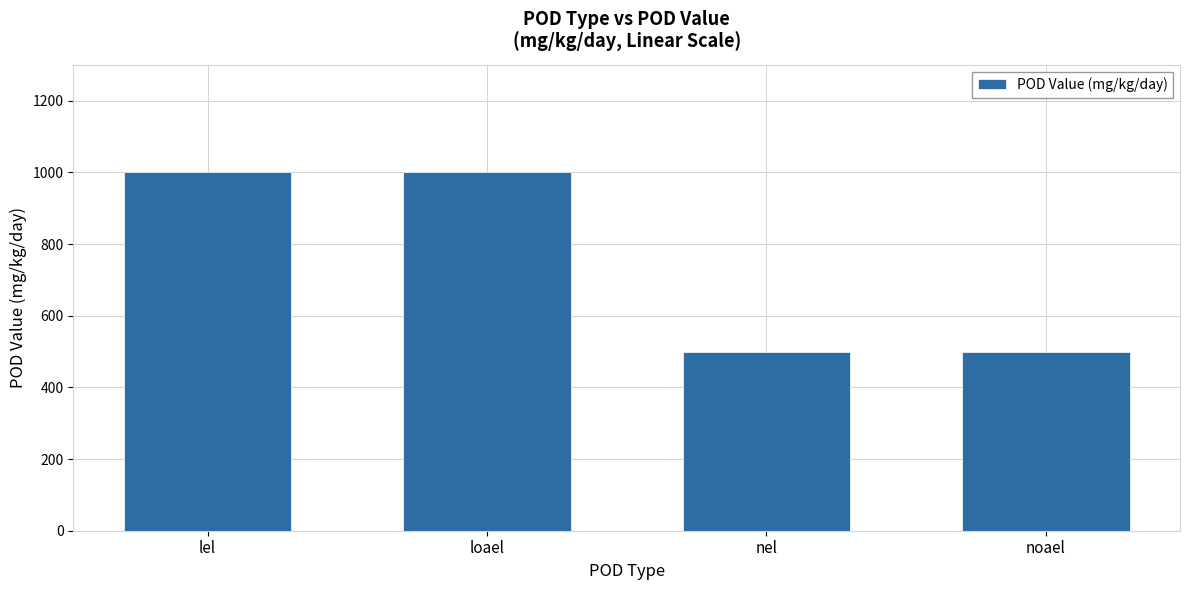

What is the minimum value shown in the chart?

500